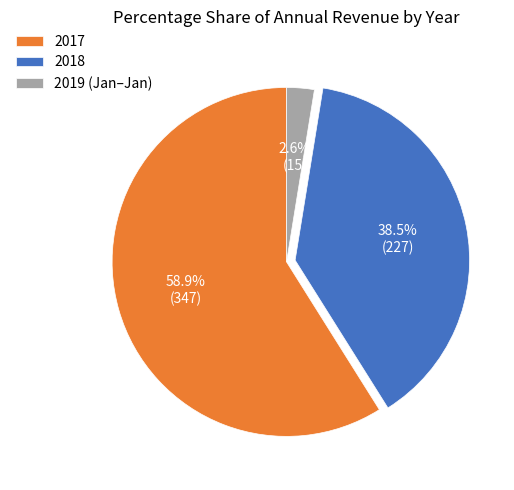

Combined, what portion of the pie is 2019 (Jan–Jan) and 2018?

41.1%